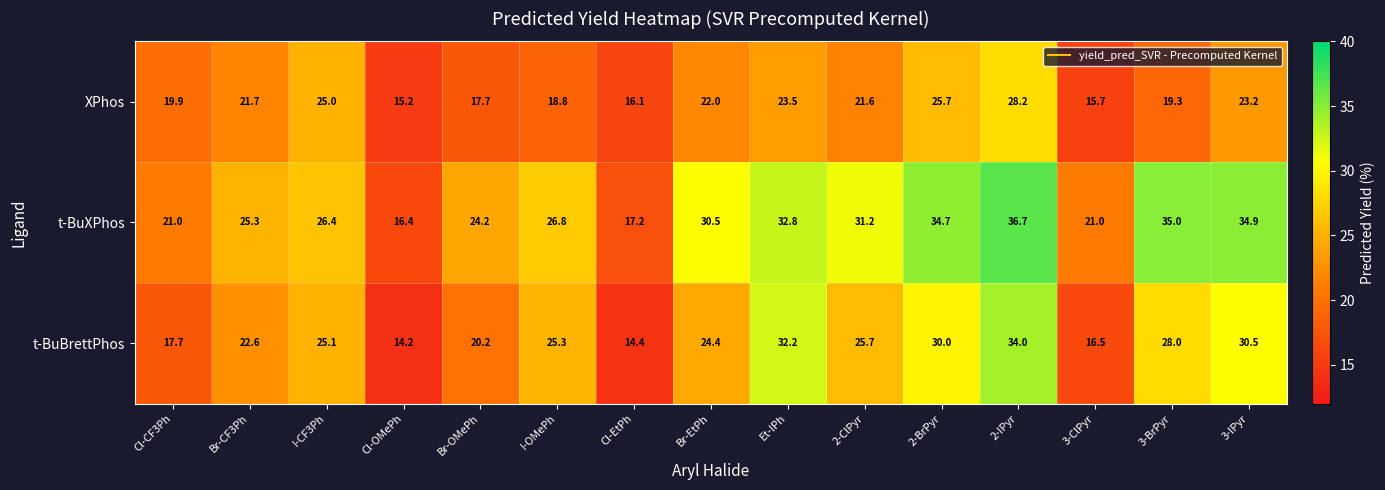

What is the maximum value shown in the chart?

36.7